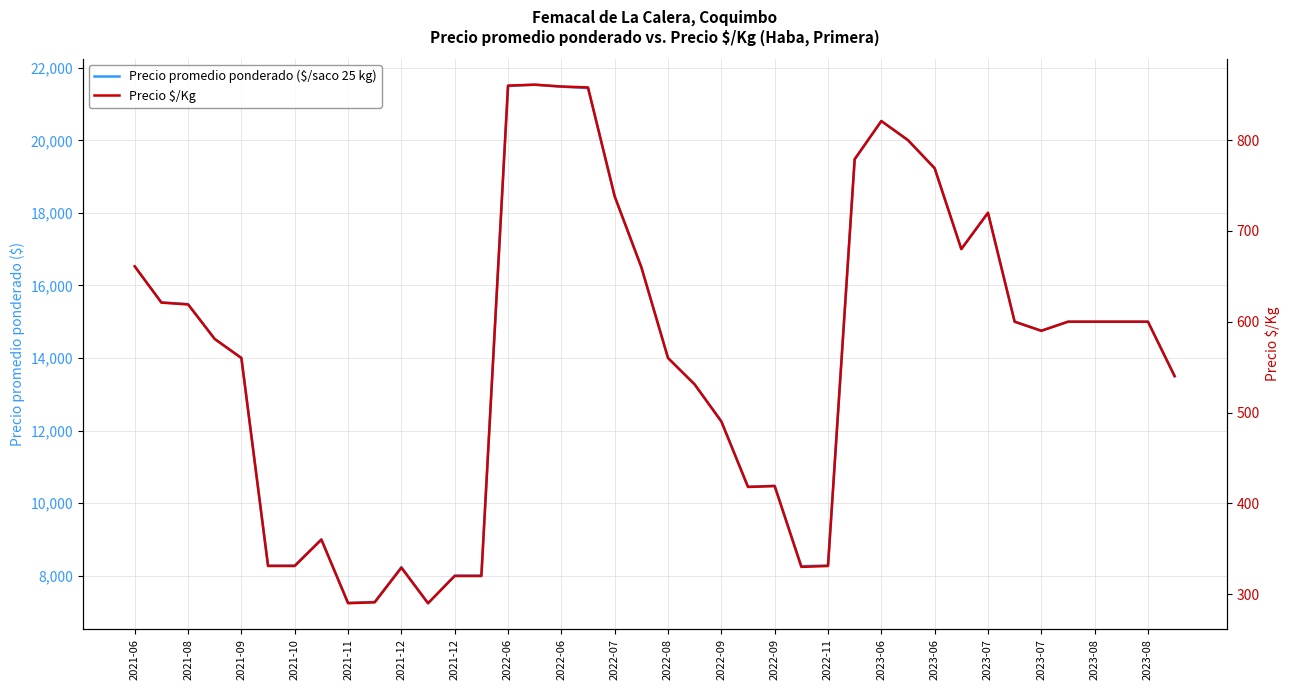

What are all the series names shown in the legend?

Precio promedio ponderado ($/saco 25 kg), Precio $/Kg